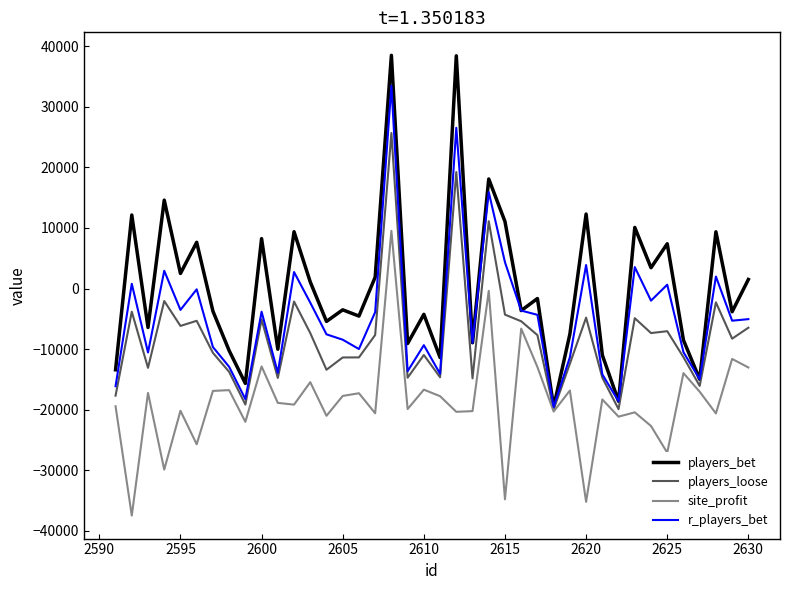

What is the difference between the maximum and second lowest values in the players_loose series?

45609